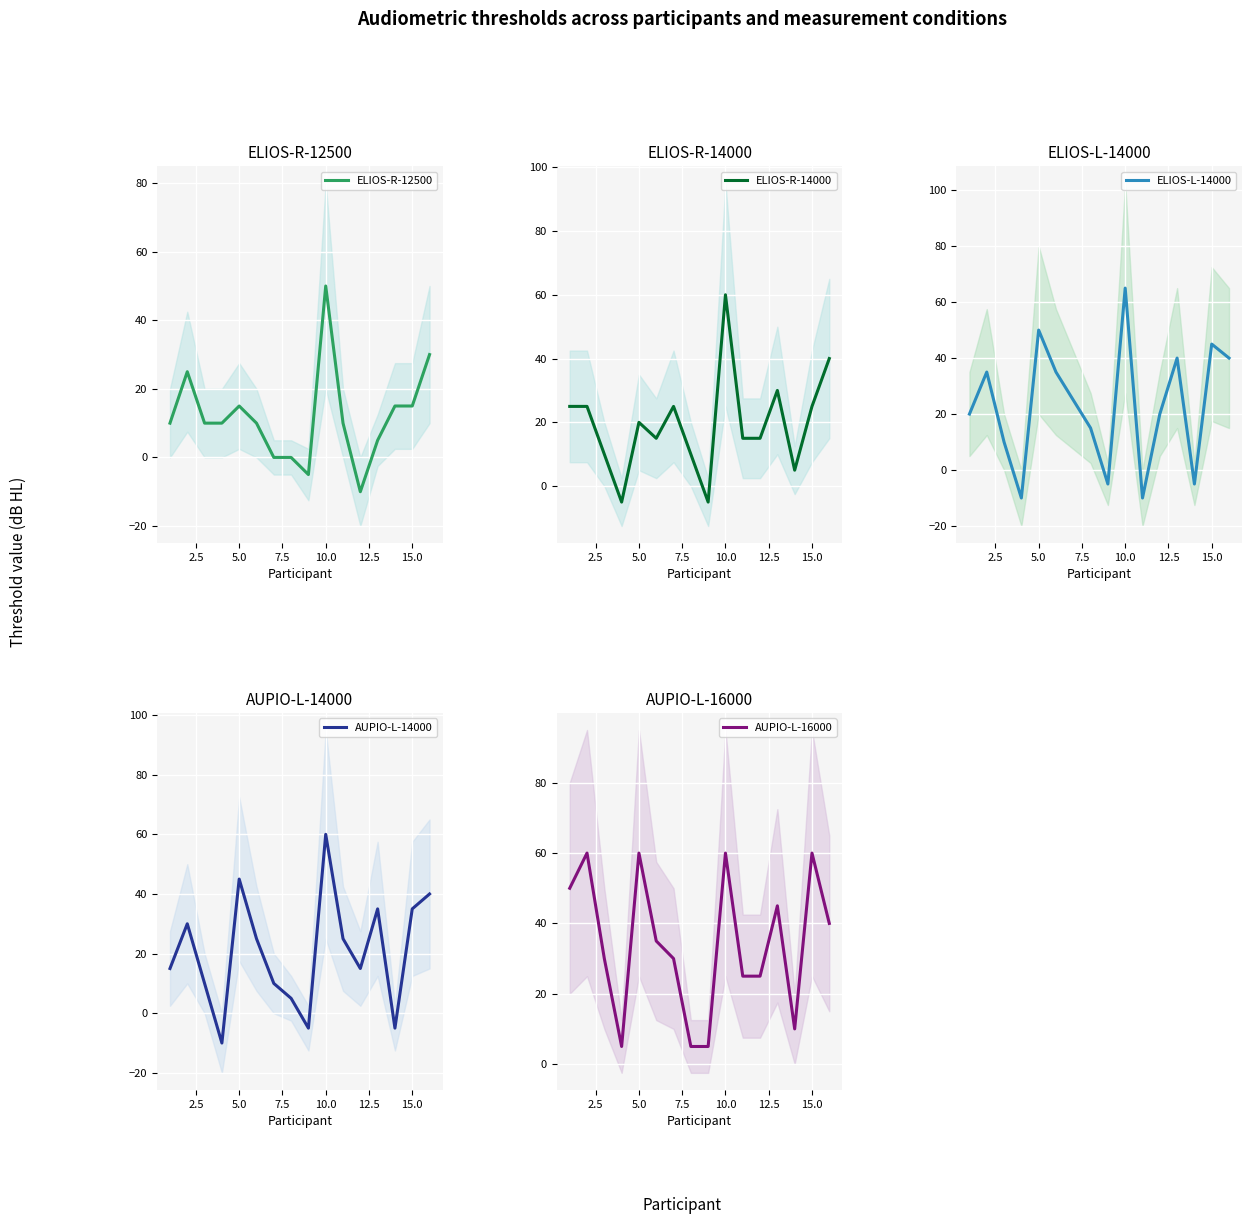

The ELIOS-R-12500 series shows 15 at 15.0. True or false?

True